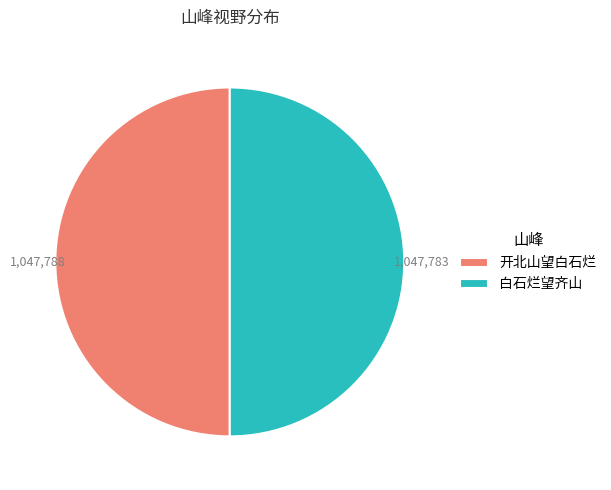

Do 开北山望白石烂 and 白石烂望齐山 together represent more than half of the pie?

Yes